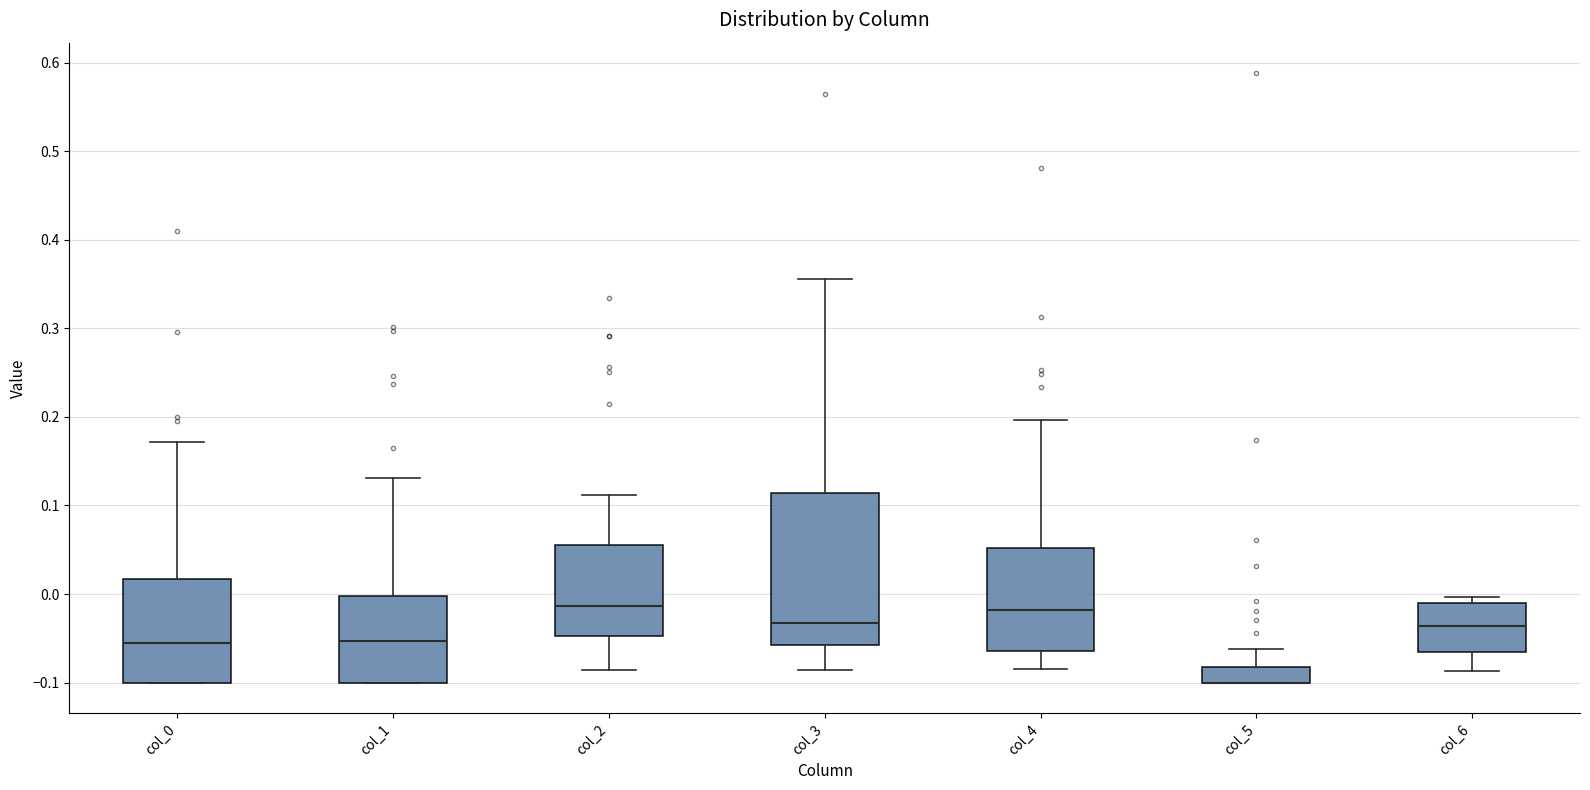

Where is the upper edge of the box for col_5 on the y-axis? The values are not printed on the chart, so give them approximately, as read against the axis.

-0.08